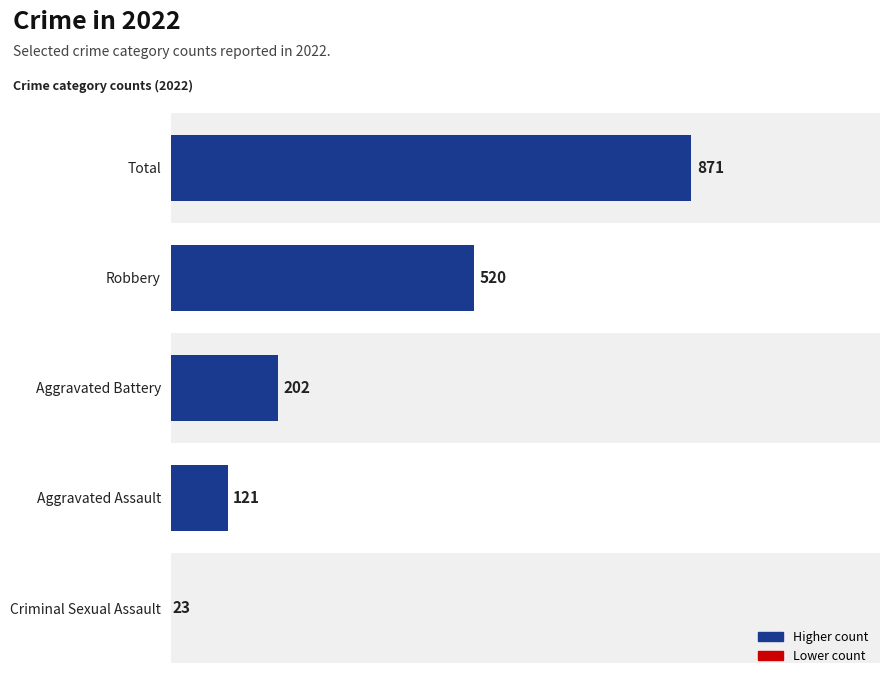

Rank the categories by value from lowest to highest.

Criminal Sexual Assault, Aggravated Assault, Aggravated Battery, Robbery, Total